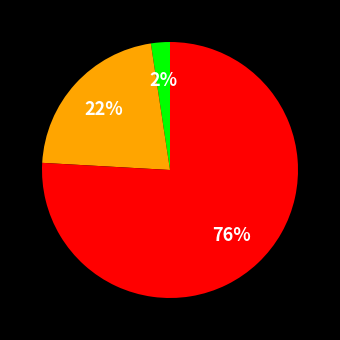

To the nearest percent, what is the average slice percentage?

33%